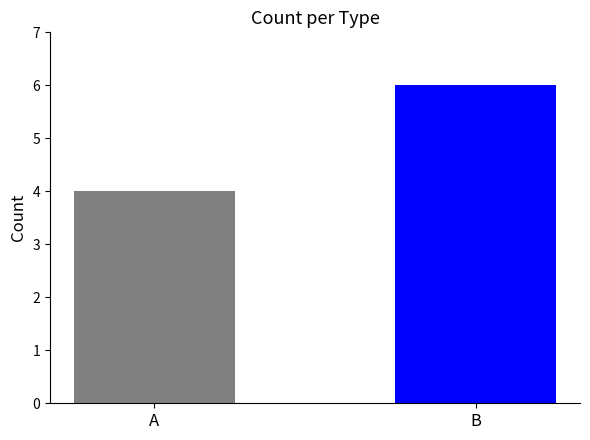

What is the greatest value displayed?

6